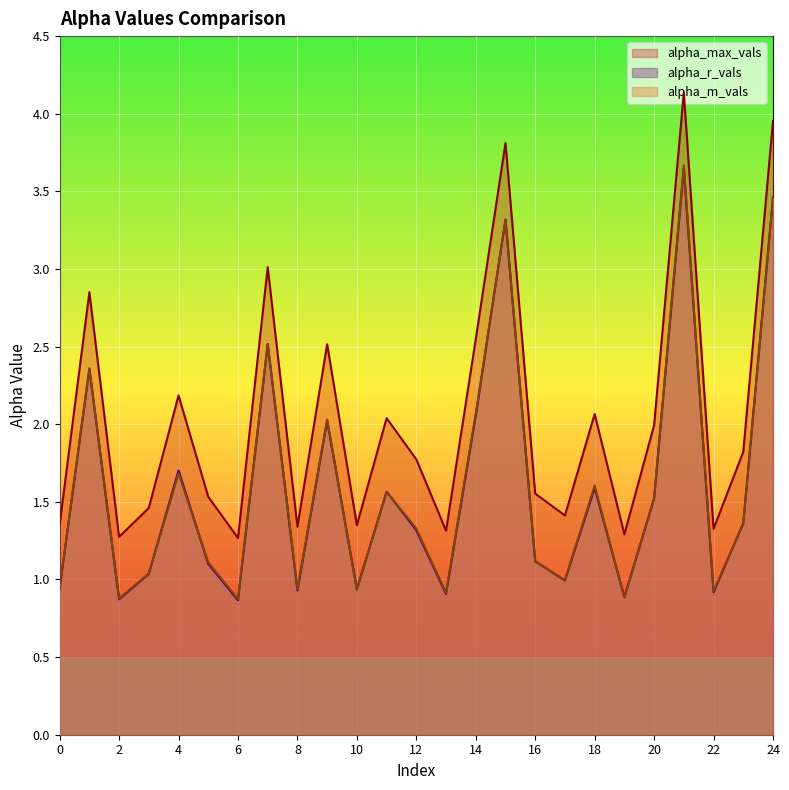

Is it true that alpha_m_vals equals 1.5 at 20?

True